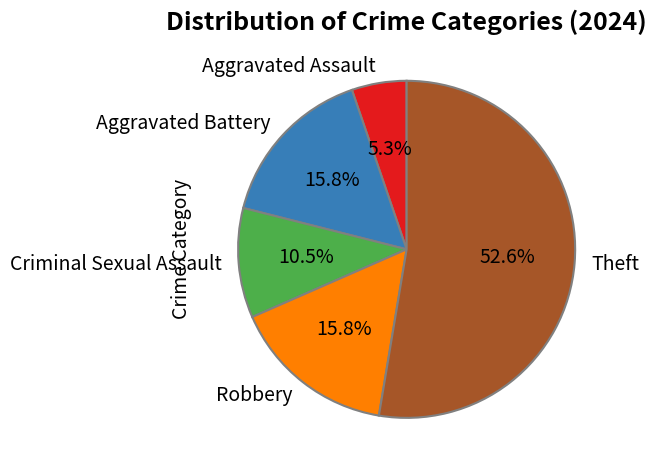

Which category has the biggest portion of the pie?

Theft